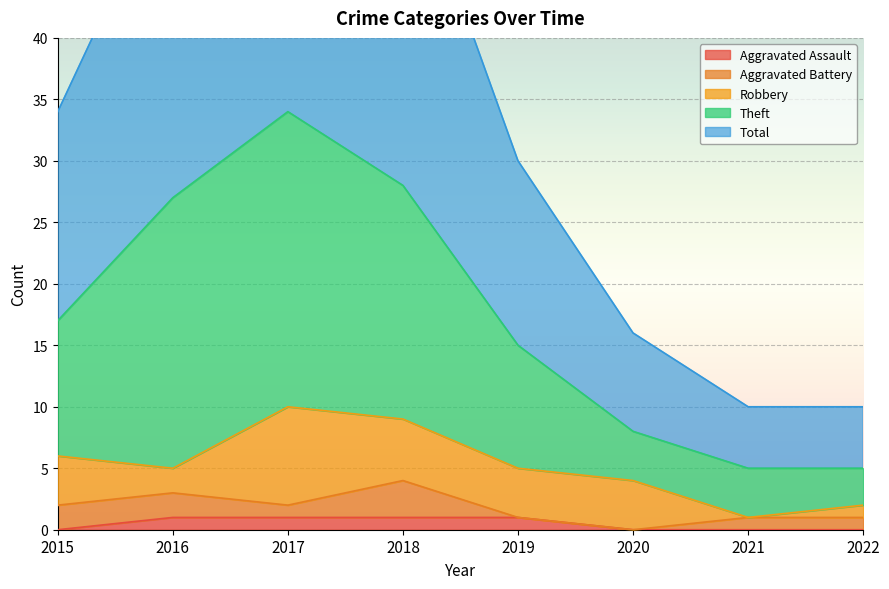

True or false: Total and Aggravated Assault intersect in this chart.

False